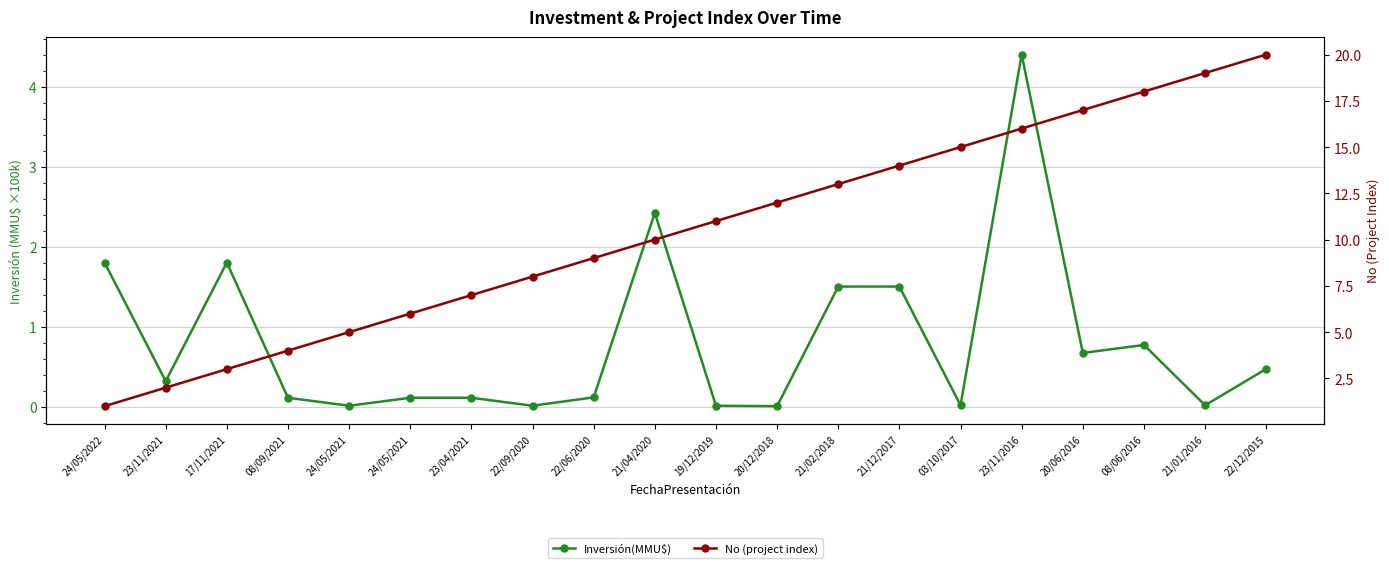

Read the No (project index) value at 23/11/2016.

16.0